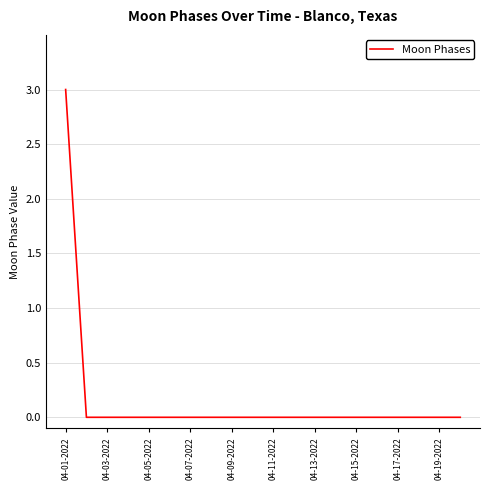

Count the values in the range 0 to 1.

19